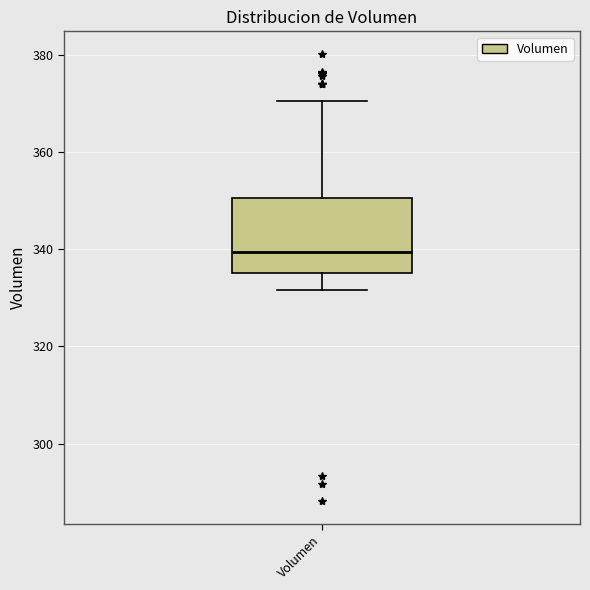

Read this box plot against the y-axis: the position of the median line, the range covered by the box, and the ends of both whiskers. The values are not printed on the chart, so give them approximately, as read against the axis.

median 340, box 336 to 350, whiskers 332 to 370